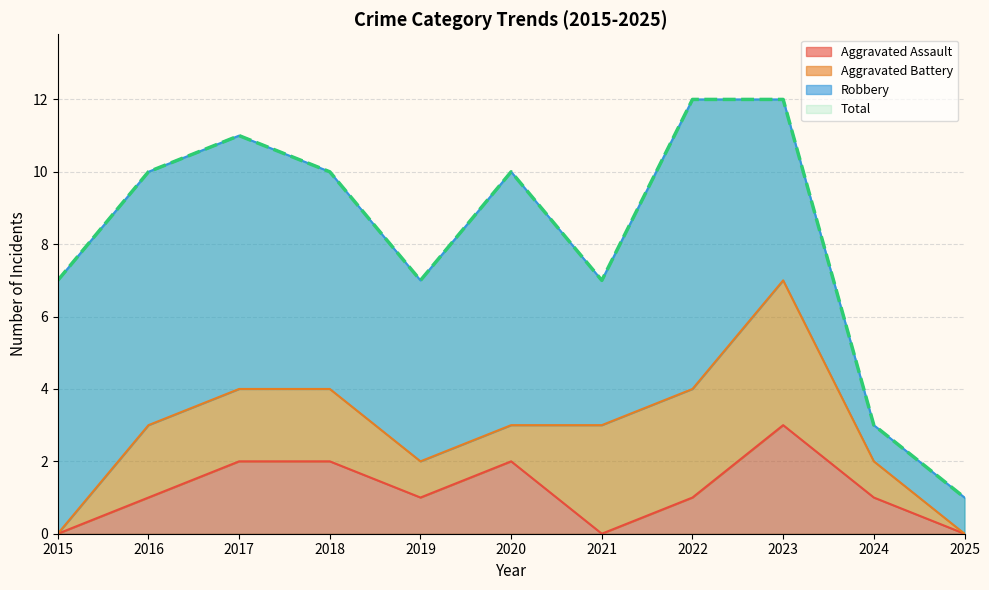

True or false: Aggravated Assault and Total cross at least once.

False